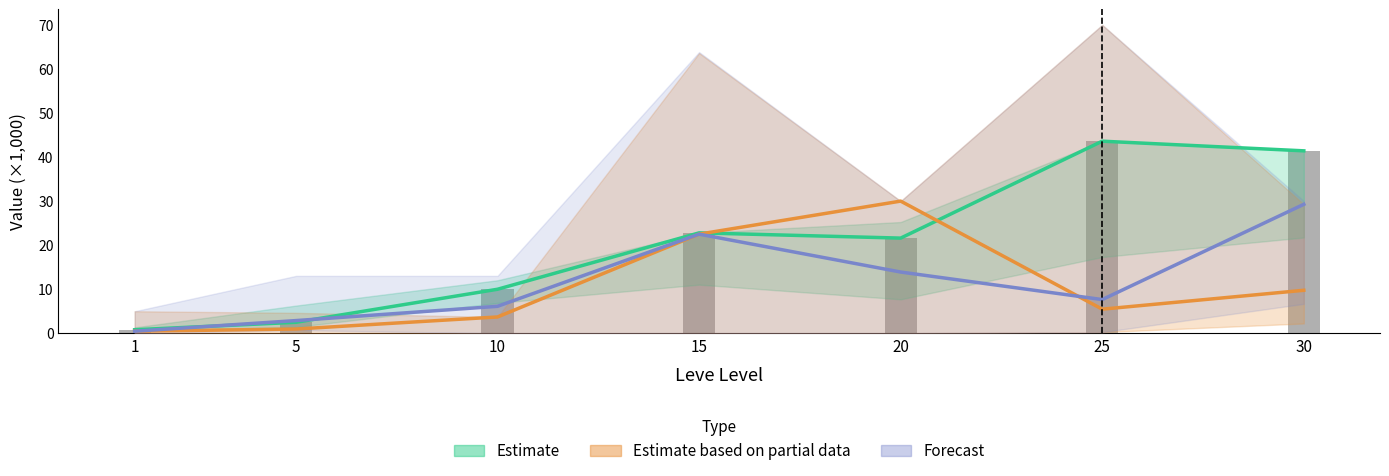

At which category is the sum across all series the highest?

30